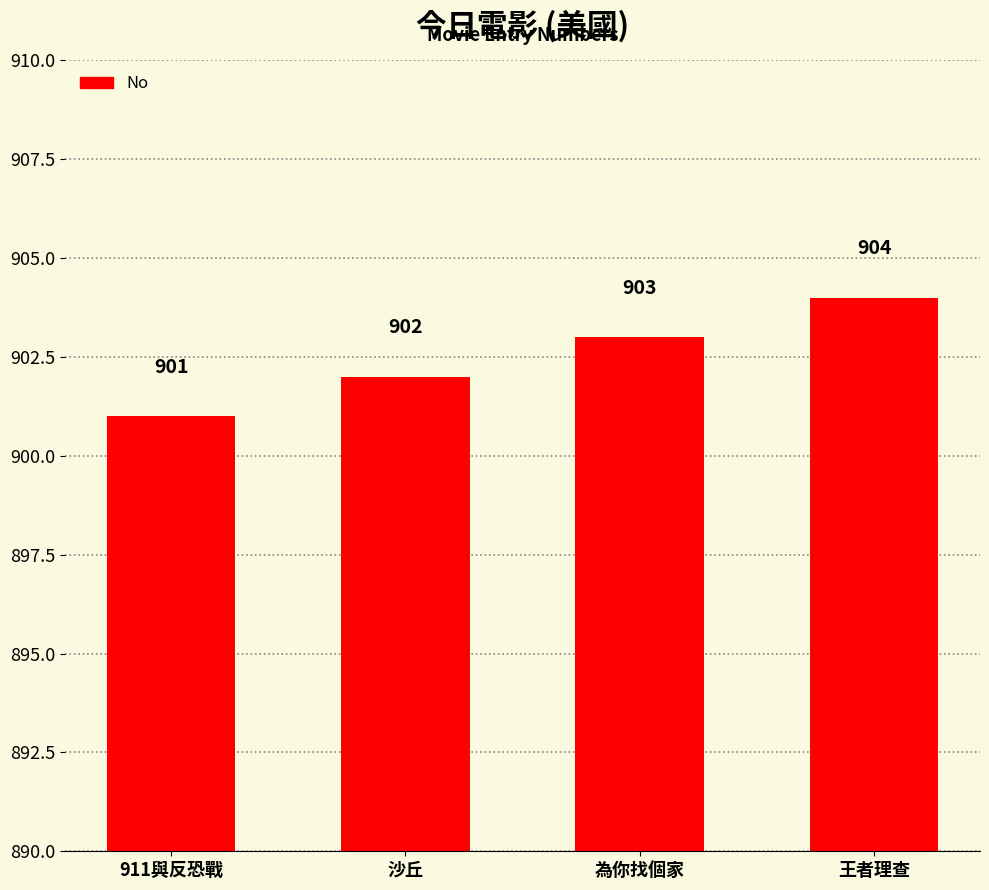

Is it true that the value at 沙丘 is 902?

True